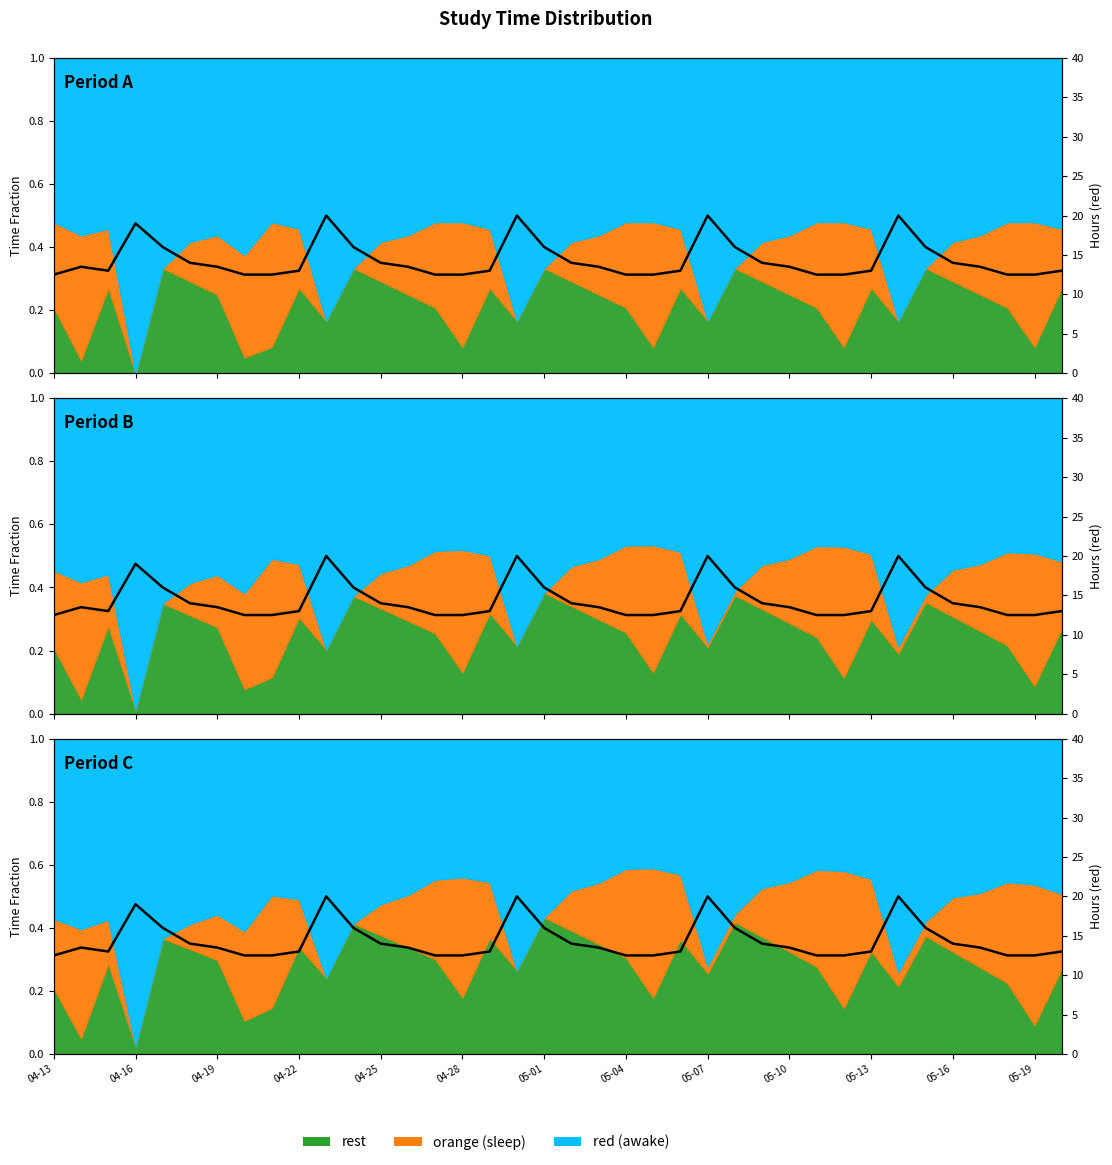

What is the difference between the maximum and minimum values?

7.5